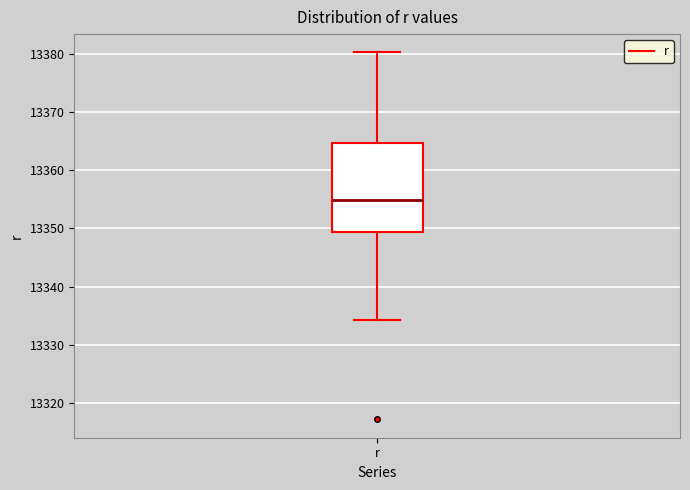

Read this box plot against the y-axis: the position of the median line, the range covered by the box, and the ends of both whiskers. The values are not printed on the chart, so give them approximately, as read against the axis.

median 13355, box 13349 to 13365, whiskers 13334 to 13380